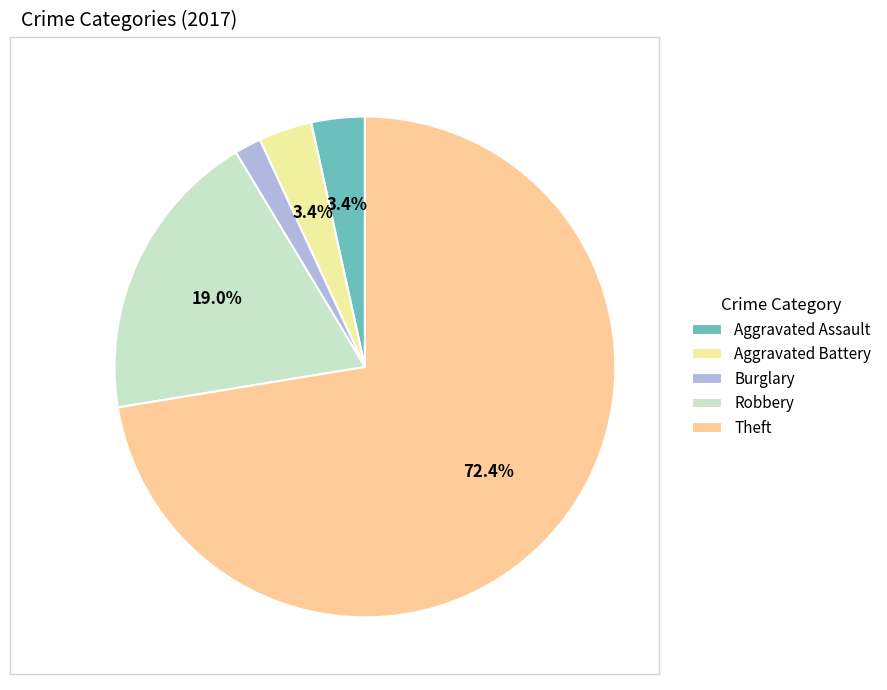

The Robbery slice represents 19% of the pie. True or false?

True